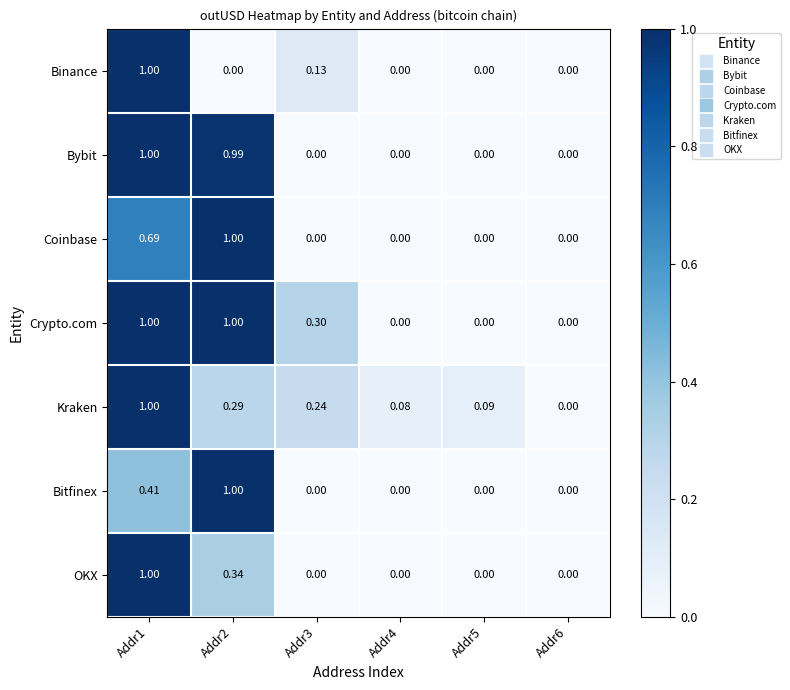

Which series changed the most between Addr3 and Addr4?

Crypto.com